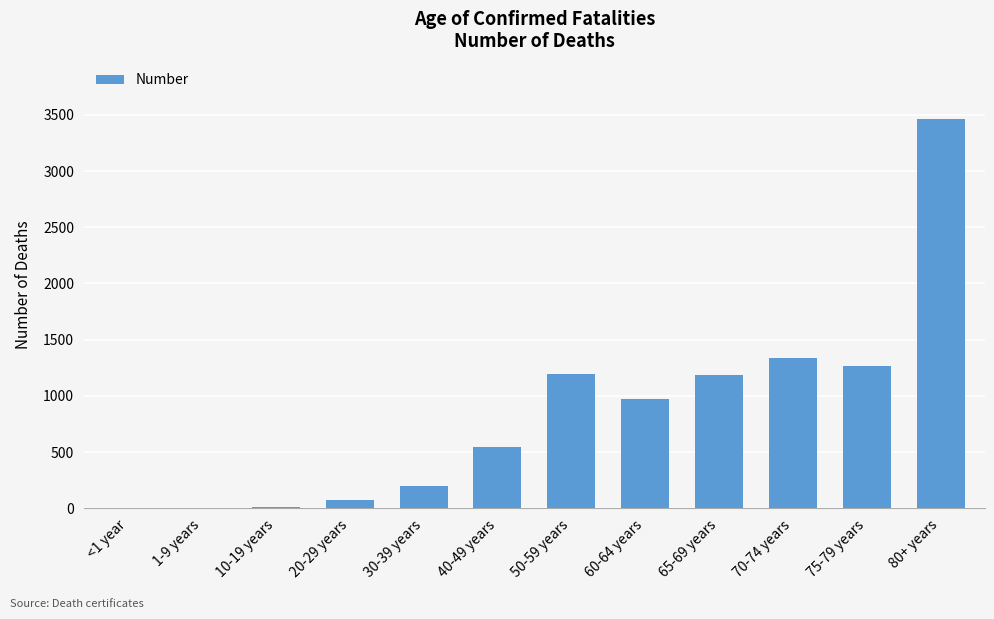

Between 75-79 years and 30-39 years, which is larger?

75-79 years